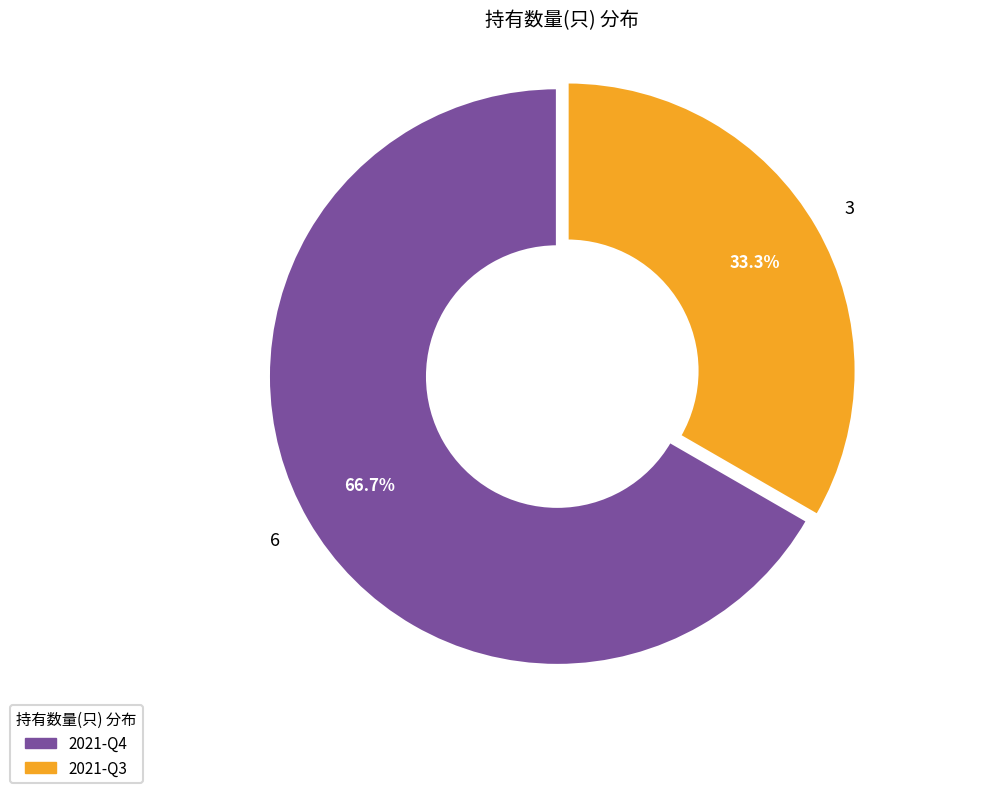

How many segments does this pie chart have?

2